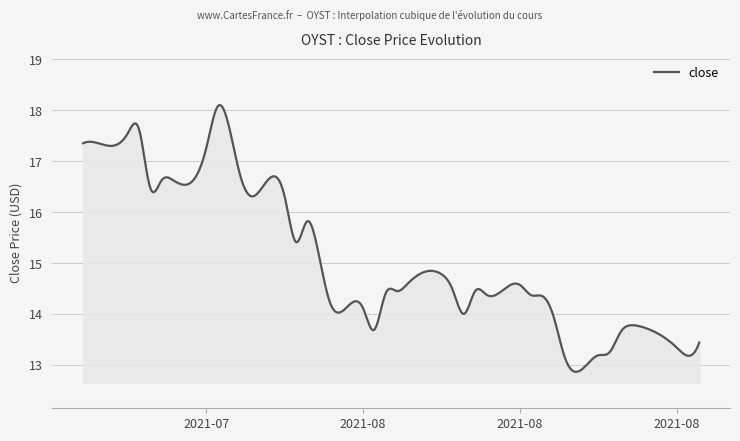

What is the maximum value shown in the chart?

18.1